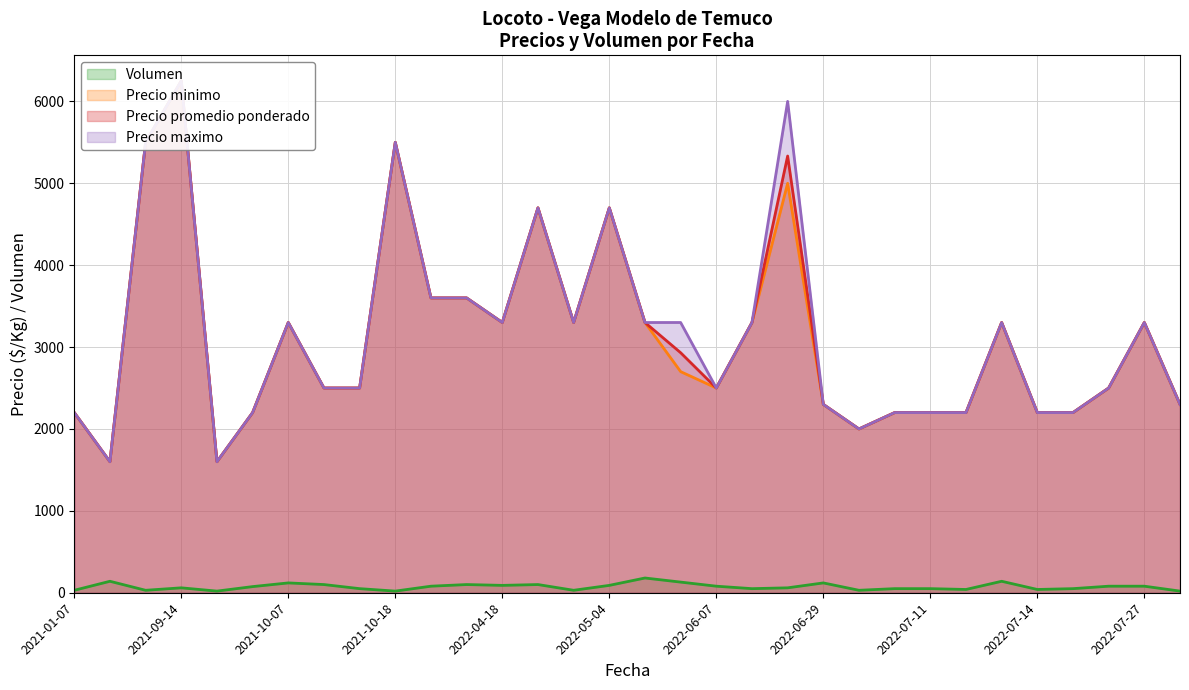

What is the greatest value displayed?

6250